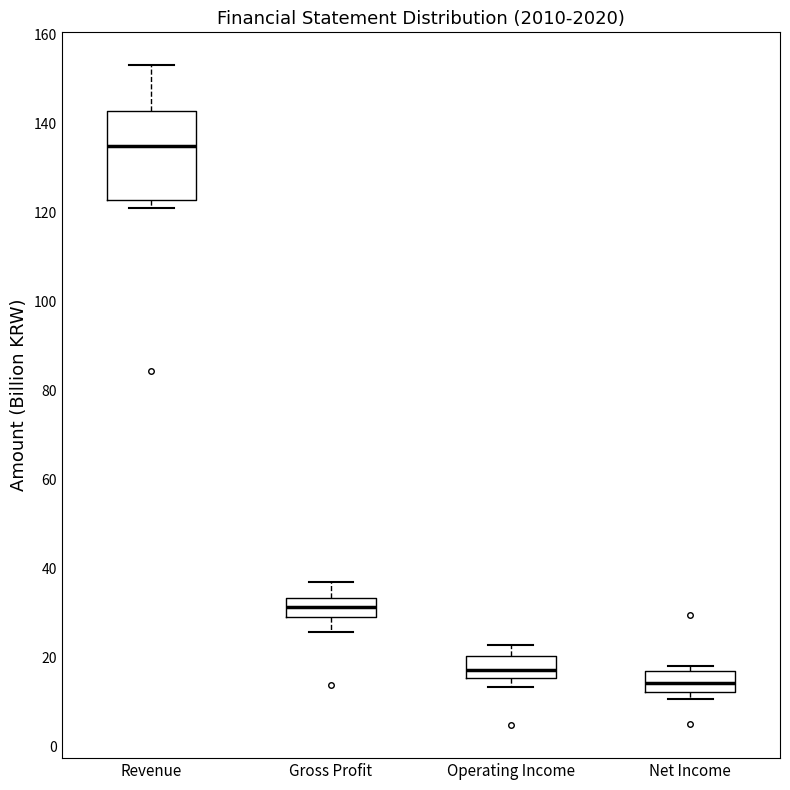

Reading left to right, read every box against the y-axis: the position of its median line, the range the box covers, and the ends of its whiskers. The values are not printed on the chart, so give them approximately, as read against the axis.

Revenue: median 134, box 122 to 142, whiskers 120 to 154
Gross Profit: median 32, box 30 to 34, whiskers 26 to 38
Operating Income: median 18, box 16 to 20, whiskers 14 to 22
Net Income: median 14, box 12 to 16, whiskers 10 to 18